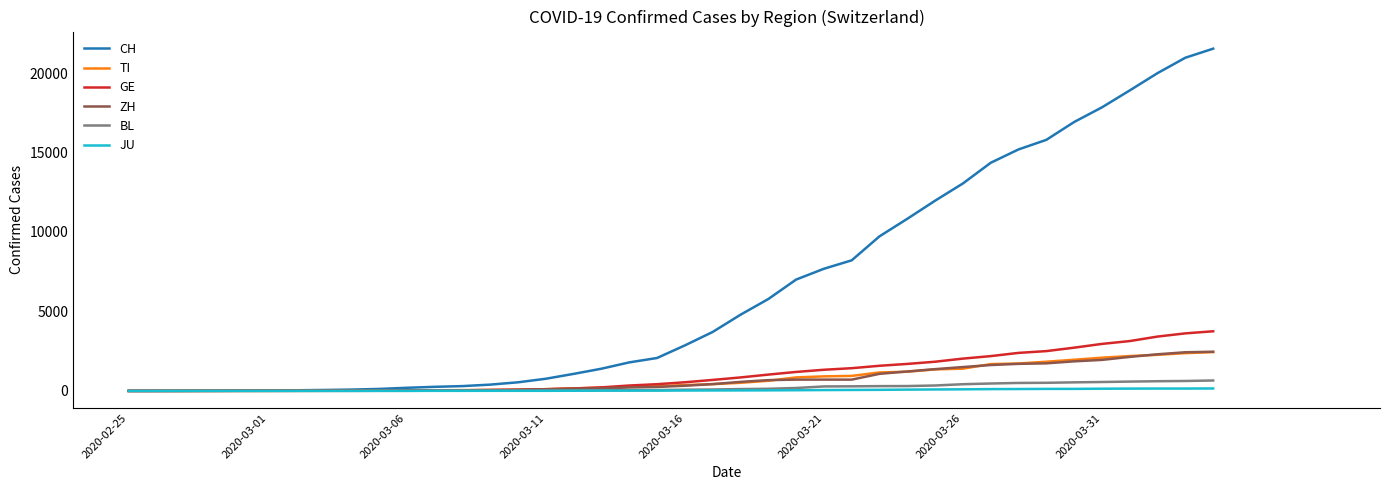

Which series has the largest range (max minus min)?

CH